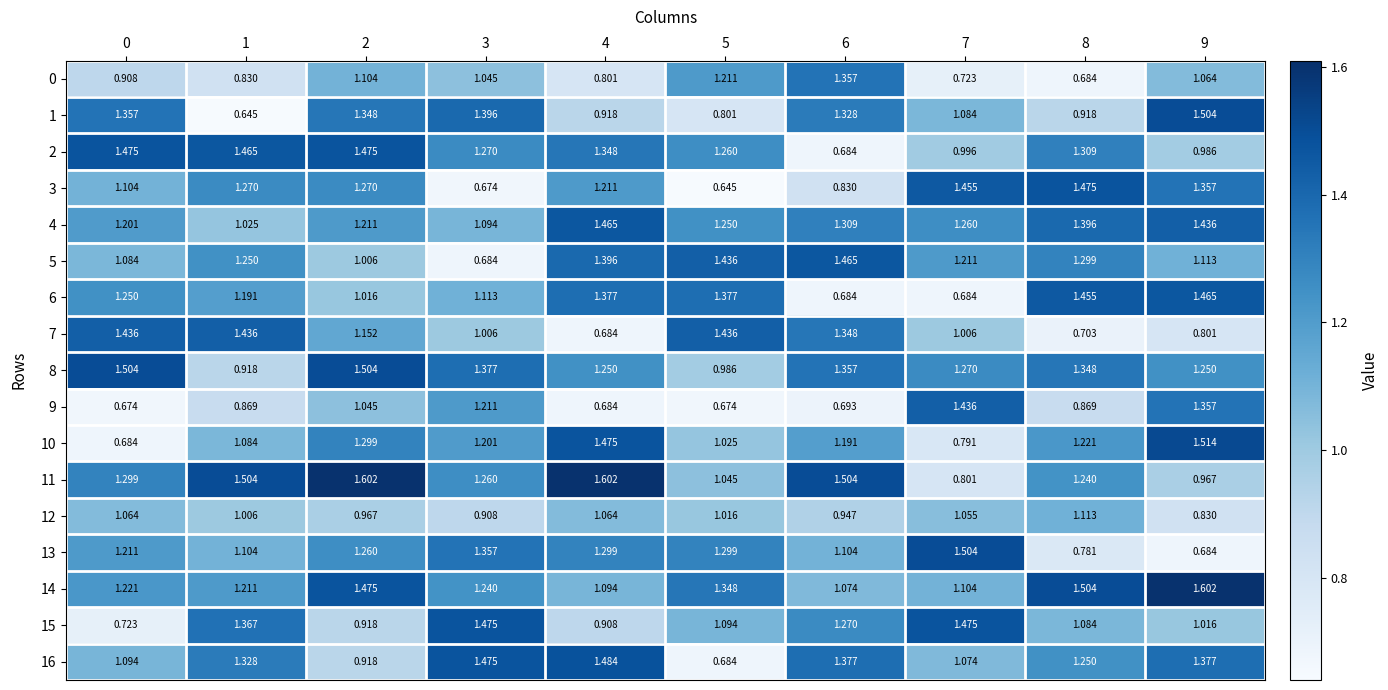

Is the value of 7 at 7 greater than the value of 0 at 0?

Yes